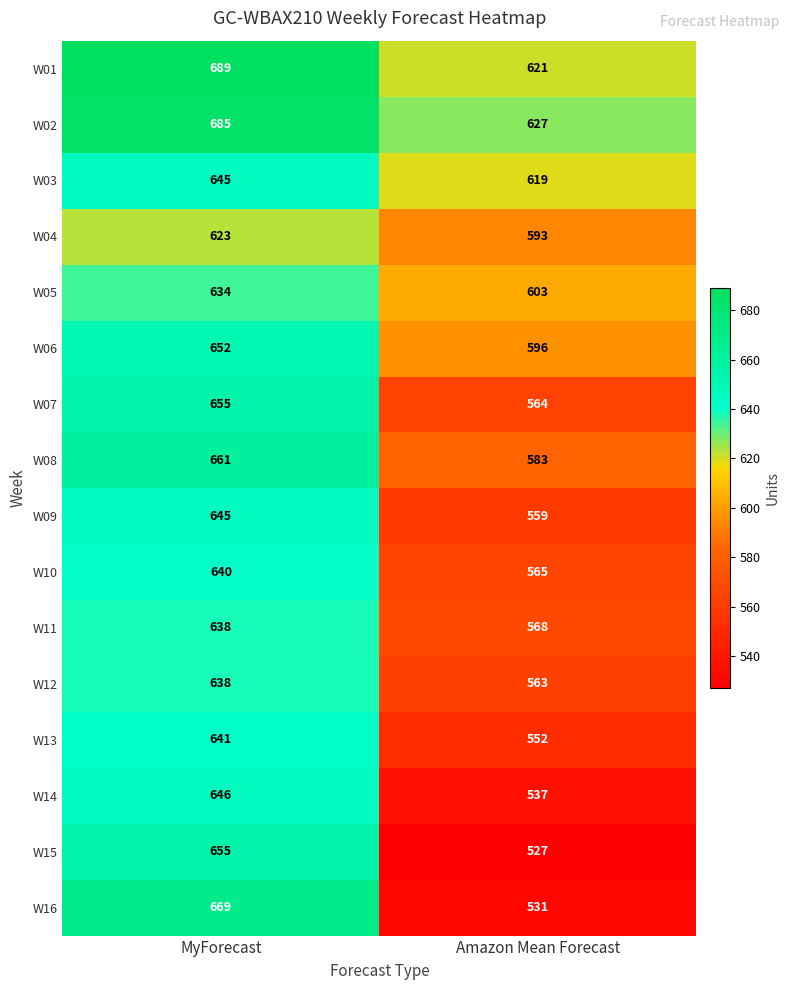

What is the difference between the maximum and minimum values in the W10 series?

75